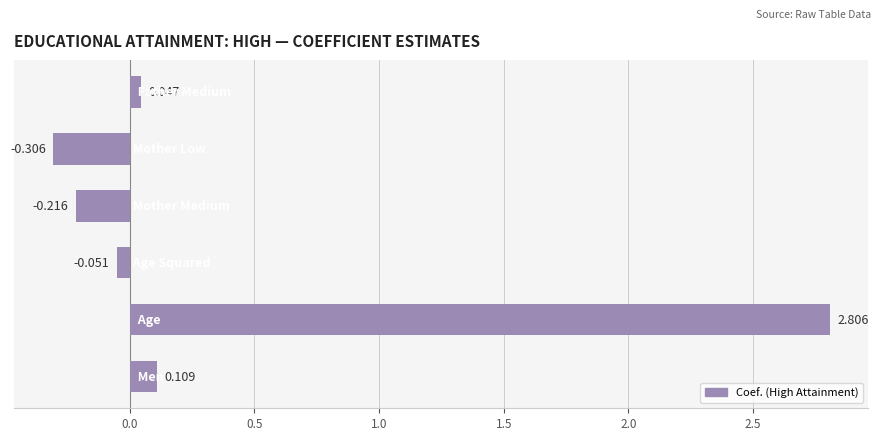

How many bars are there in total?

6